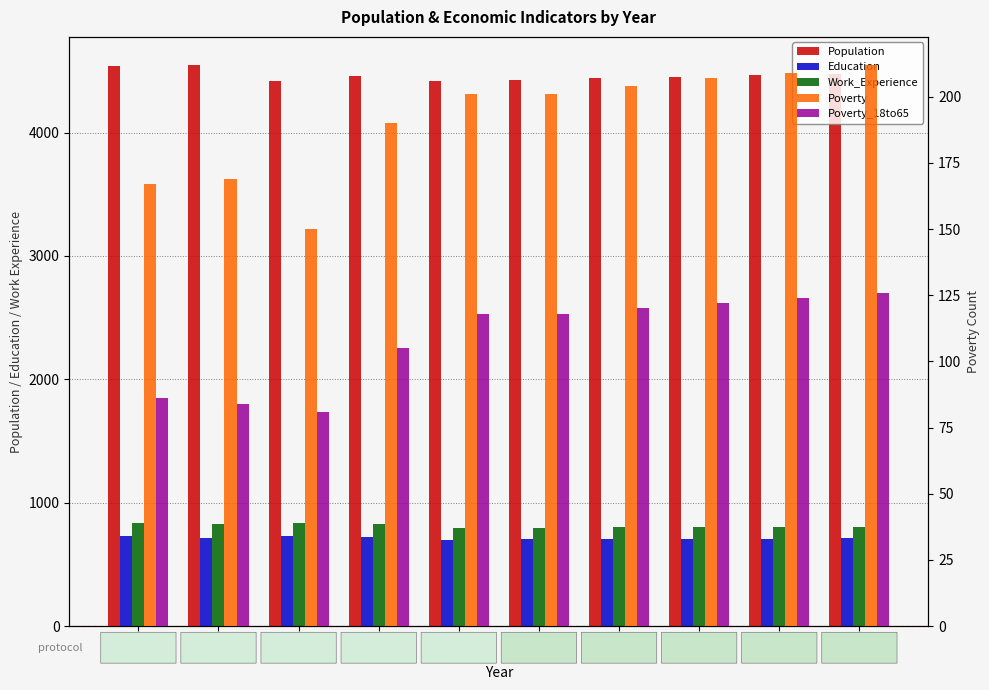

Where is Poverty nearest to the value 181?

2015